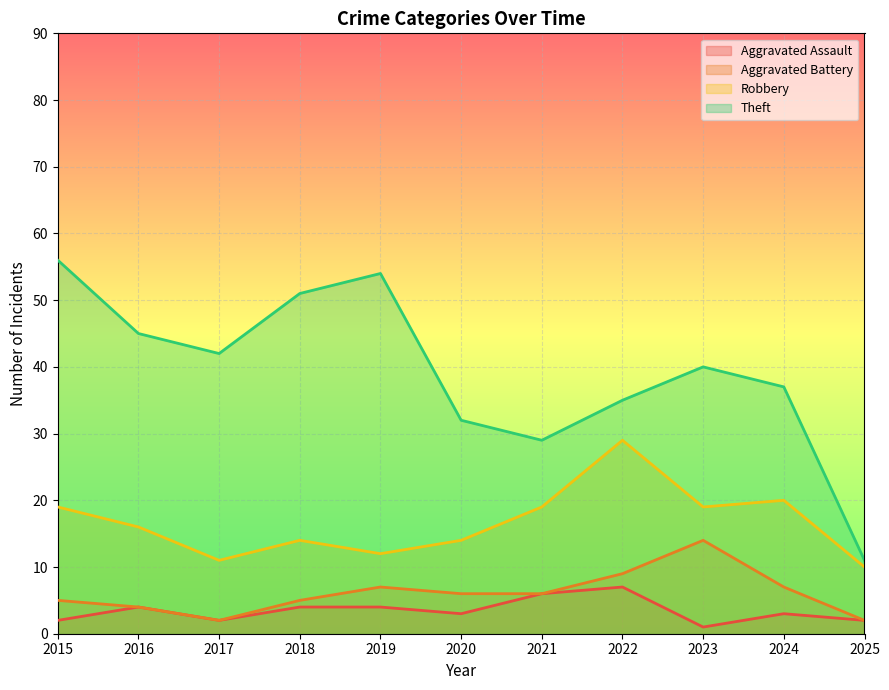

What is the maximum value for Aggravated Battery?

14